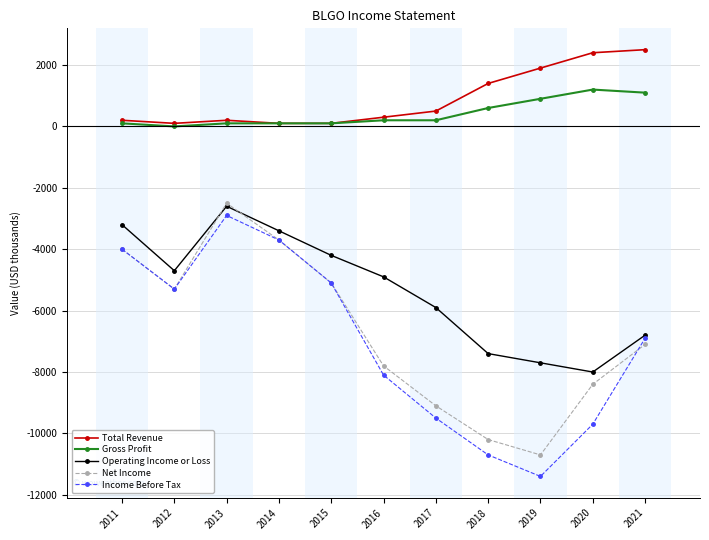

What is the sum of all Total Revenue values?

9700